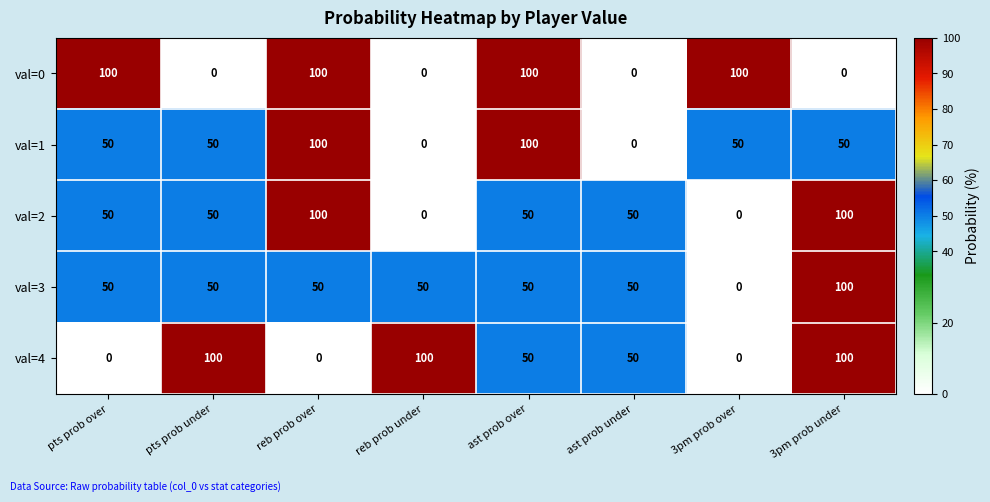

What is the total value across all series at pts prob under?

250